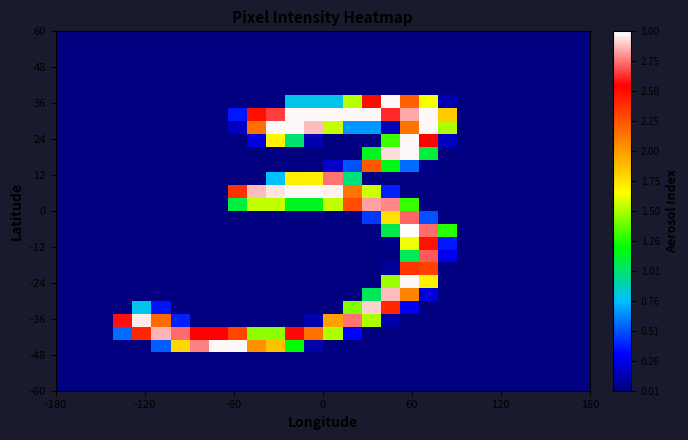

How many data points does each series have?

28